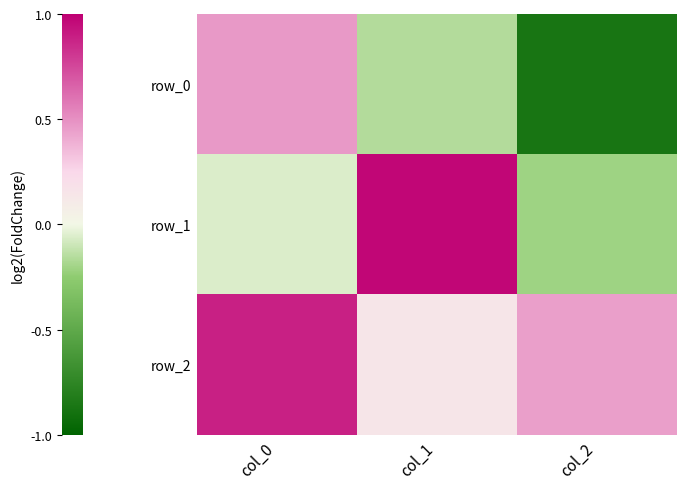

True or false: row_0 has a value of 0.5 at col_0.

True